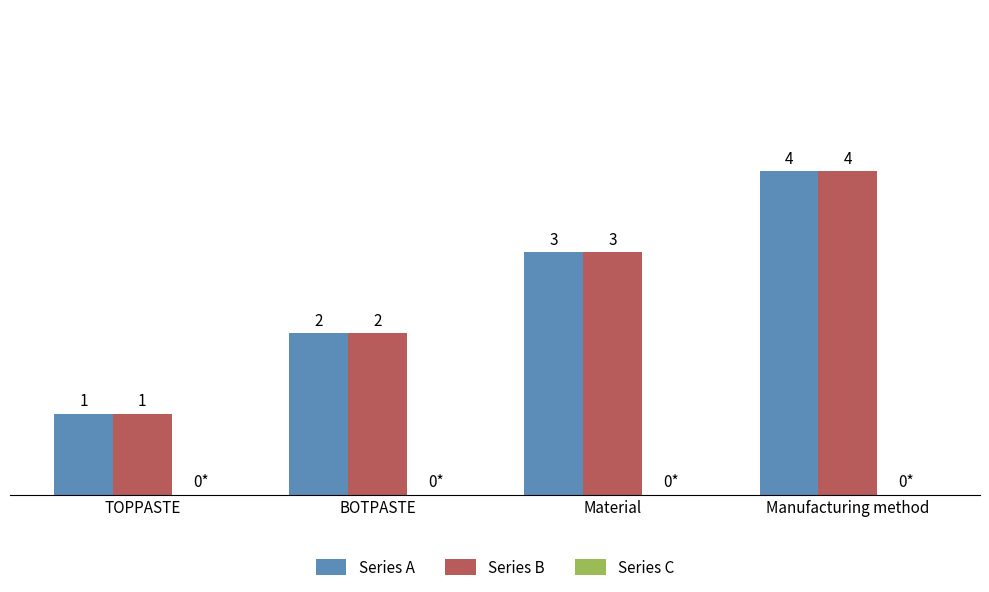

What is the total value across all series at Material?

6